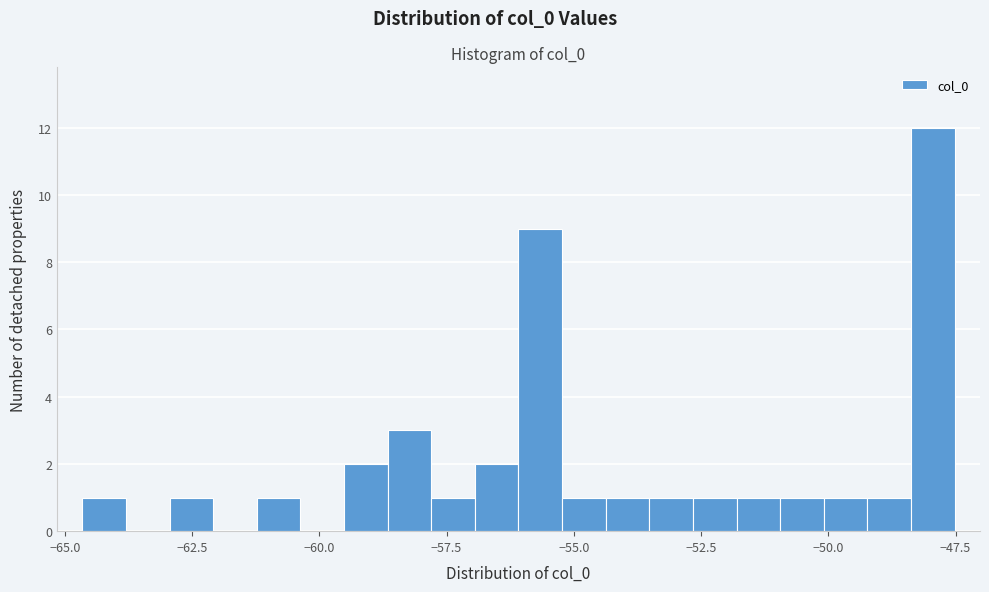

Around what value on the x-axis is the tallest bar? Give the approximate position of its centre, as read against the axis.

-48.0